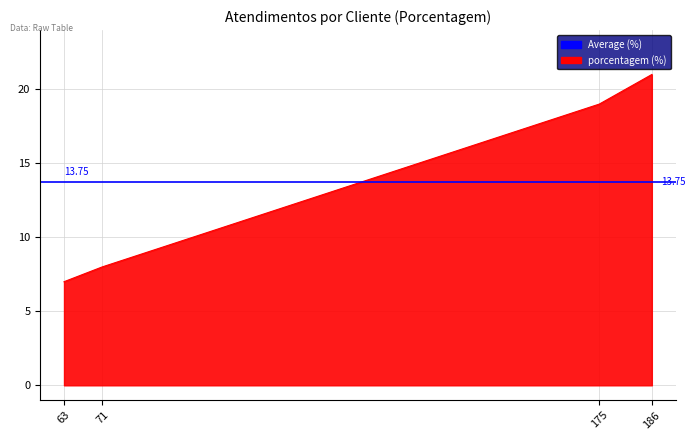

What is the smallest value displayed?

7